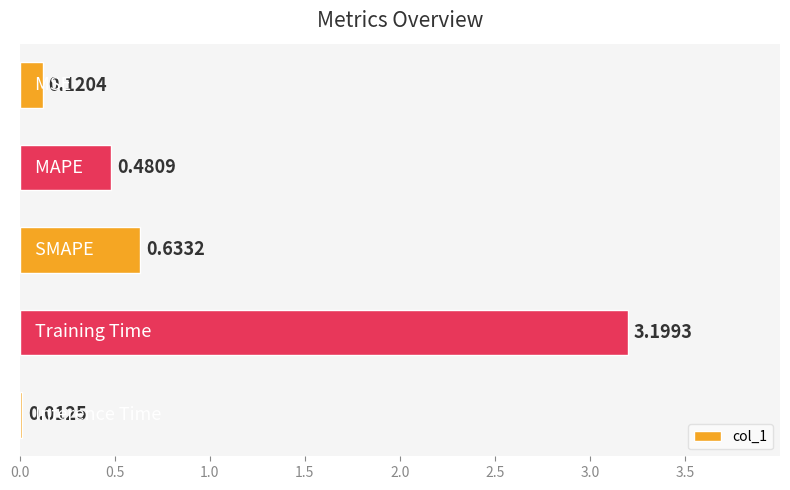

What is the average value?

0.9